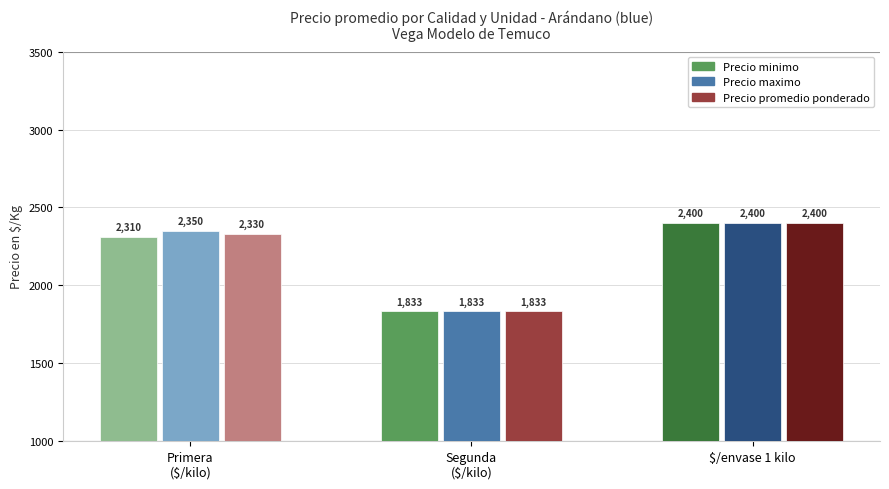

List the series in order of their peak value, lowest first.

Precio minimo, Precio maximo, Precio promedio ponderado